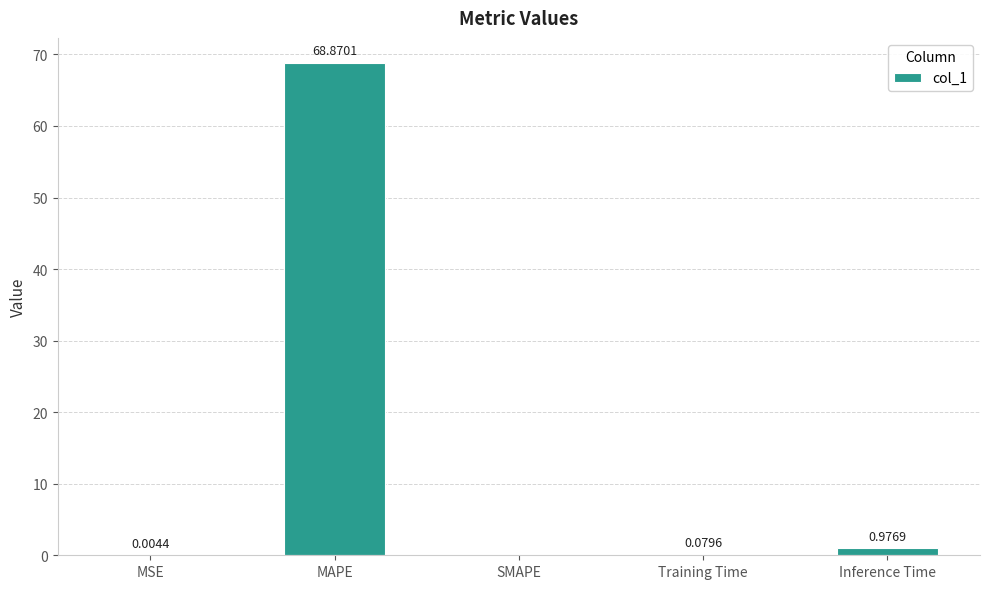

Which label corresponds to the largest value in the chart?

MAPE